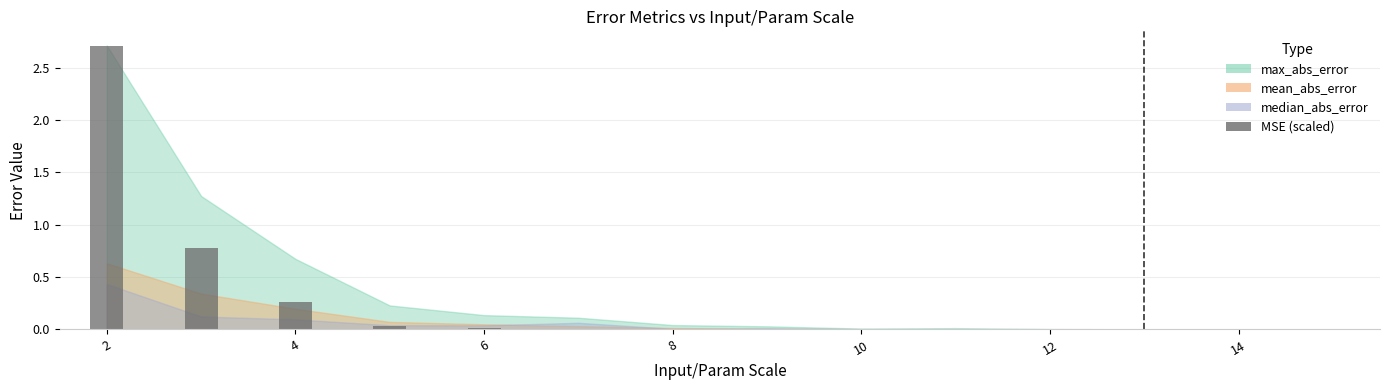

What is the maximum value shown in the chart?

2.7